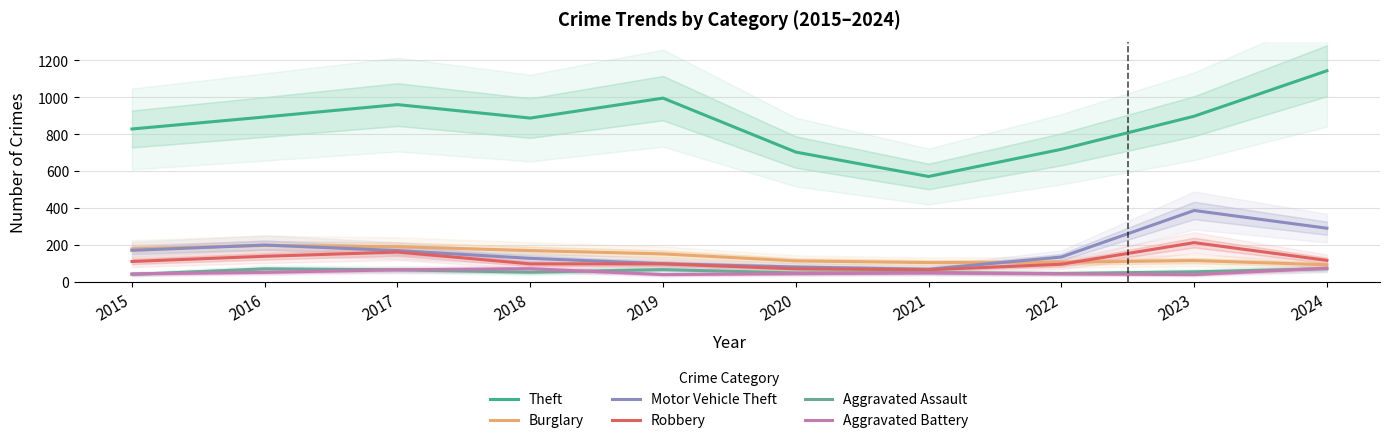

At which category does Theft reach its first local valley?

2018